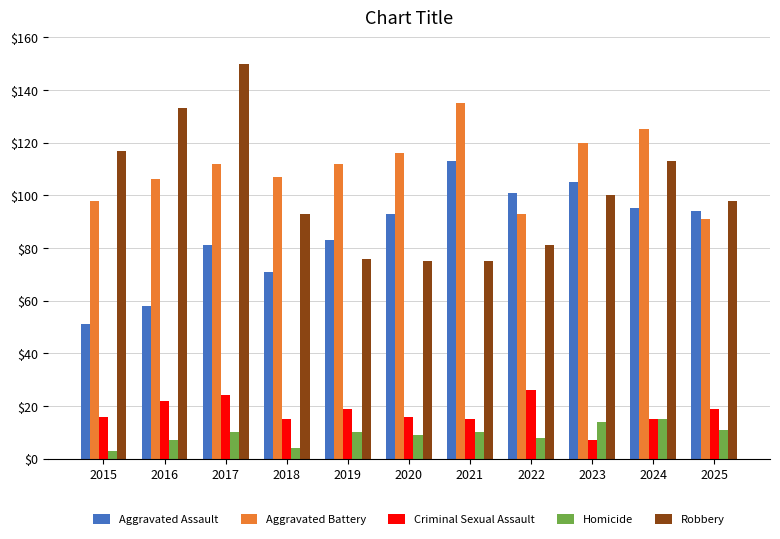

What is the sum of the Robbery values at 2021 and 2017?

225